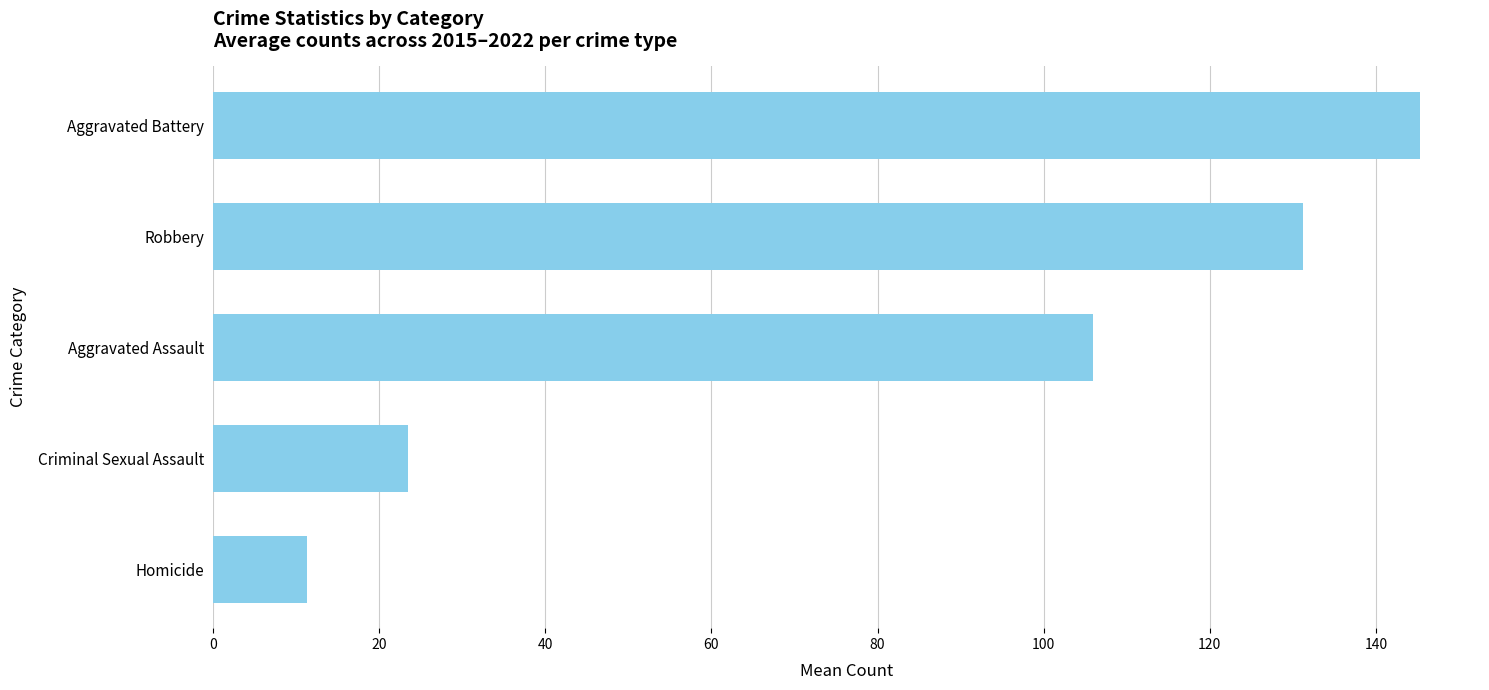

Rank the categories by value from highest to lowest.

Aggravated Battery, Robbery, Aggravated Assault, Criminal Sexual Assault, Homicide